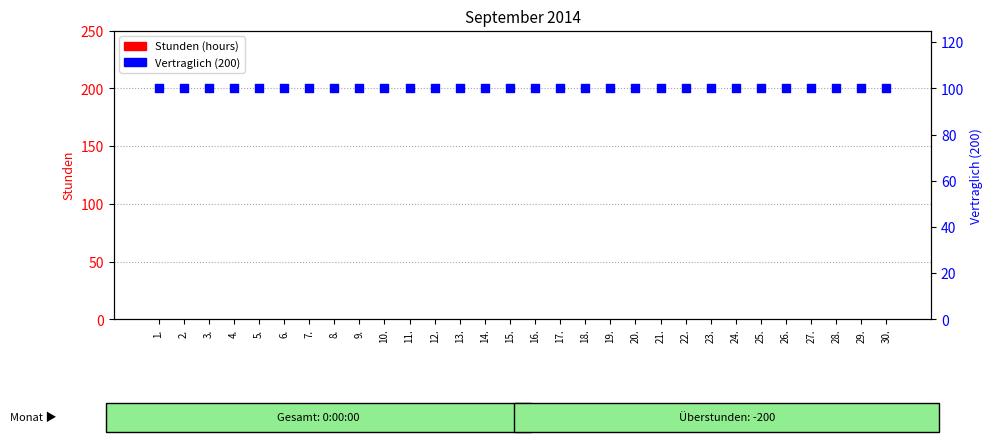

Which series contains the lowest Y value?

Stunden (hours)